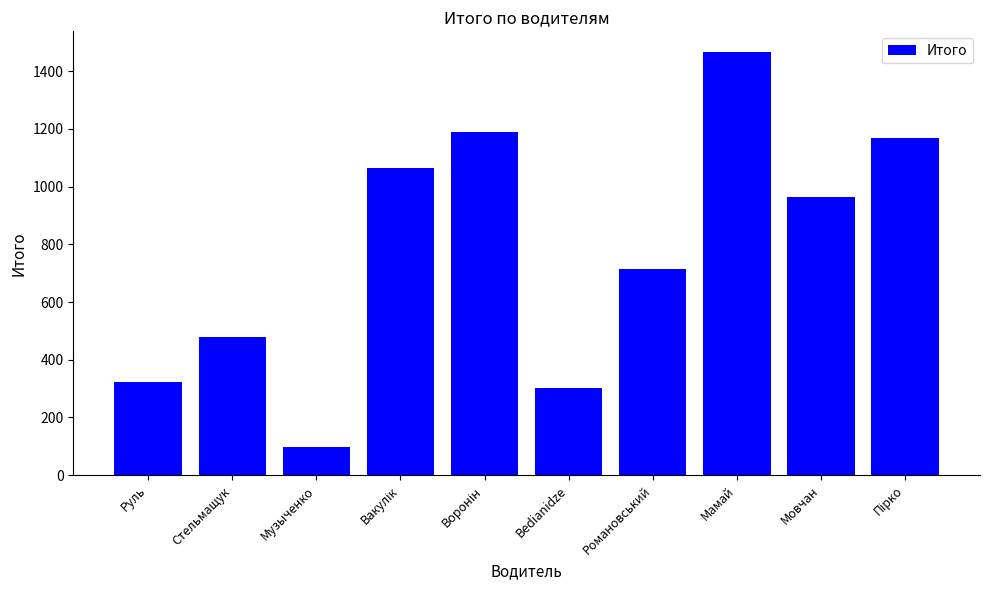

Reading left to right, list all the values displayed in this chart.

323.9	478.4	98.6	1064.0	1189.0	302.7	712.7	1464.2	964.7	1169.0